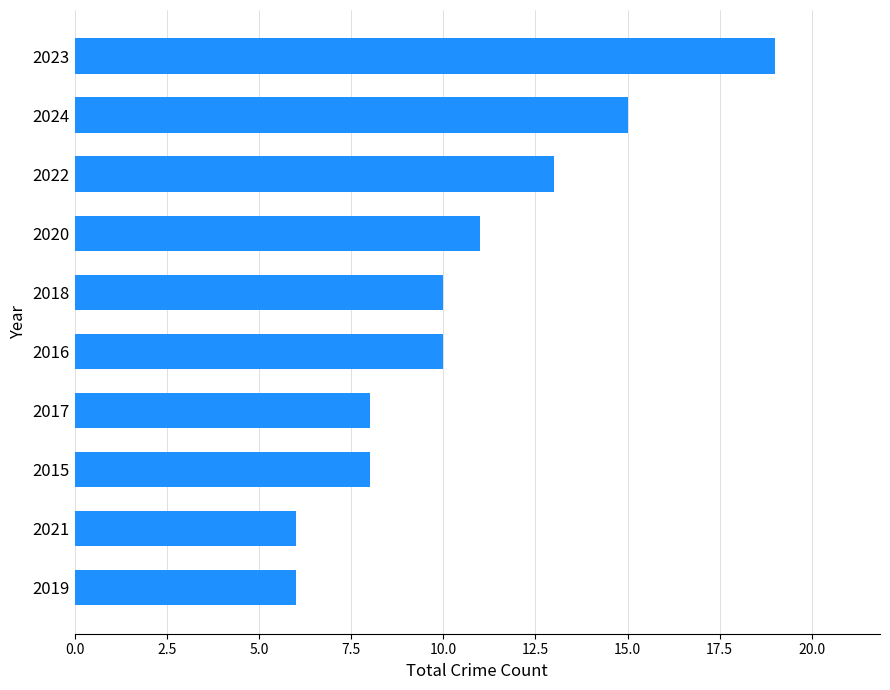

What is the sum of the values at 2017 and 2021?

14